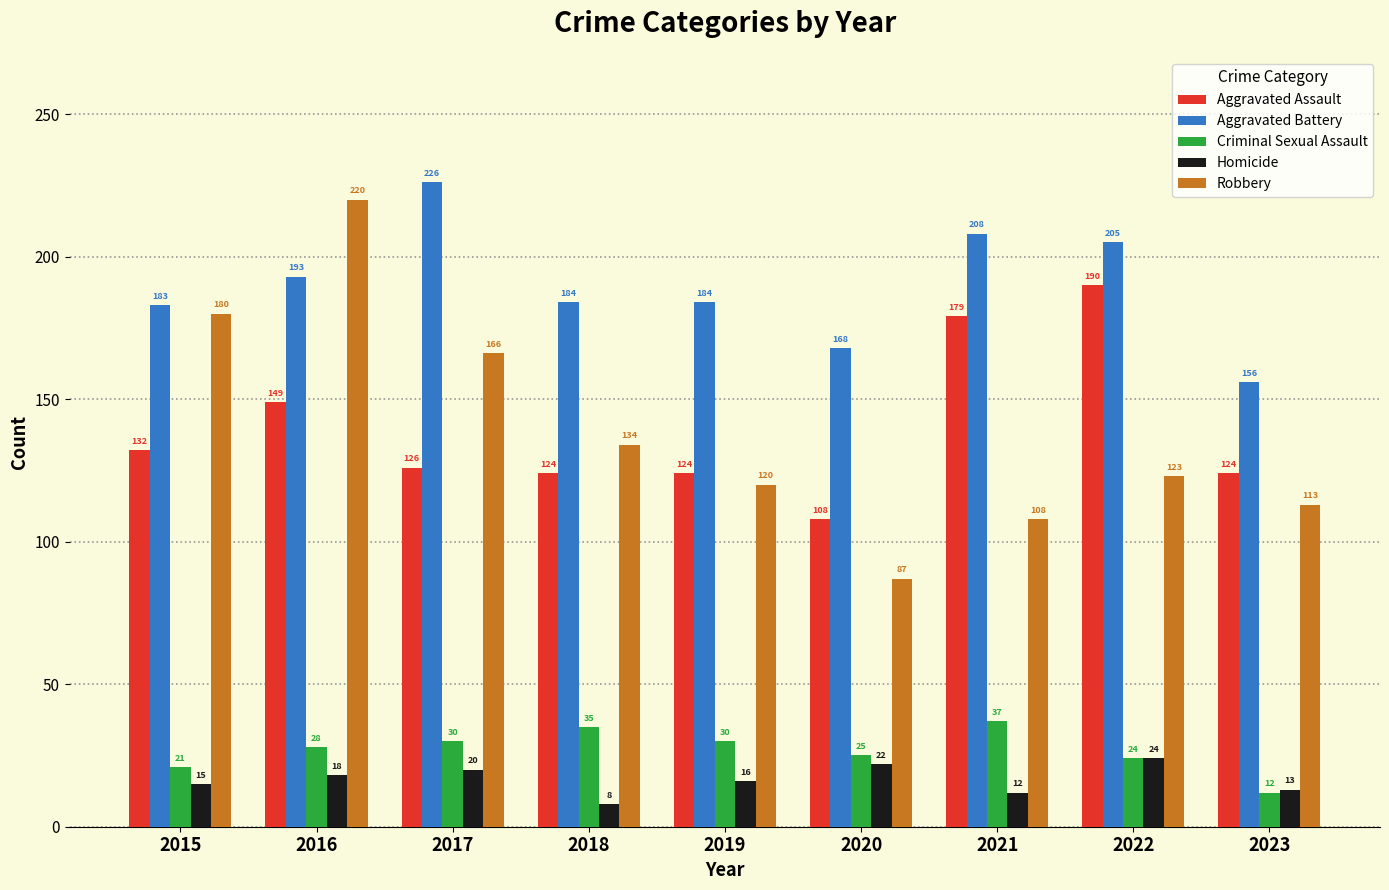

What are all the series names shown in the legend?

Aggravated Assault, Aggravated Battery, Criminal Sexual Assault, Homicide, Robbery